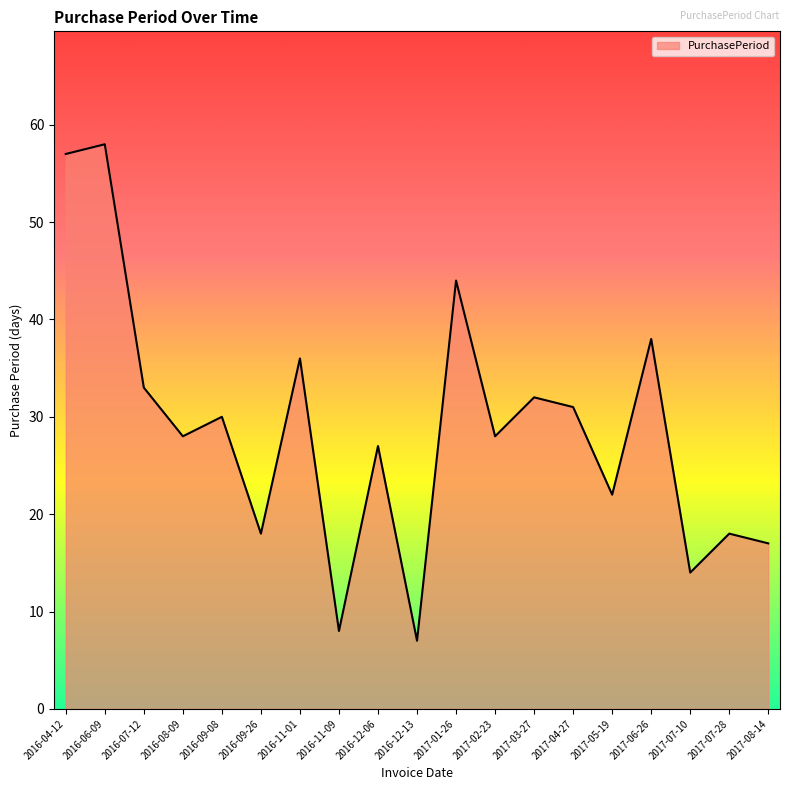

The value at 2017-04-27 is 31. True or false?

True